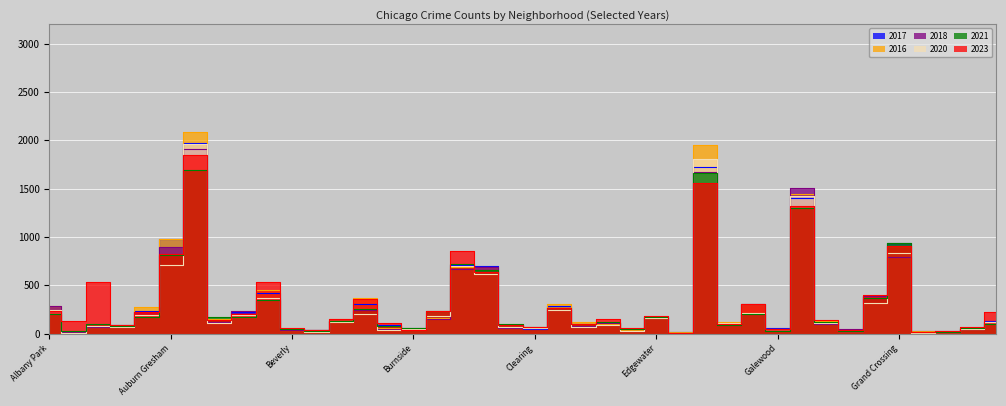

What is the value of the 2023 point at the 15th from the left?

111